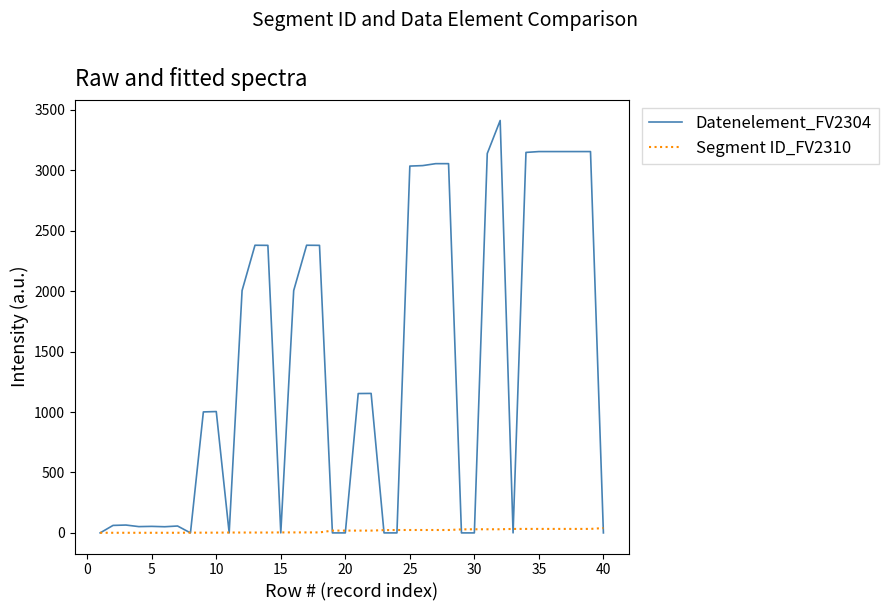

What is the difference between the second highest and minimum values in the Datenelement_FV2304 series?

3155